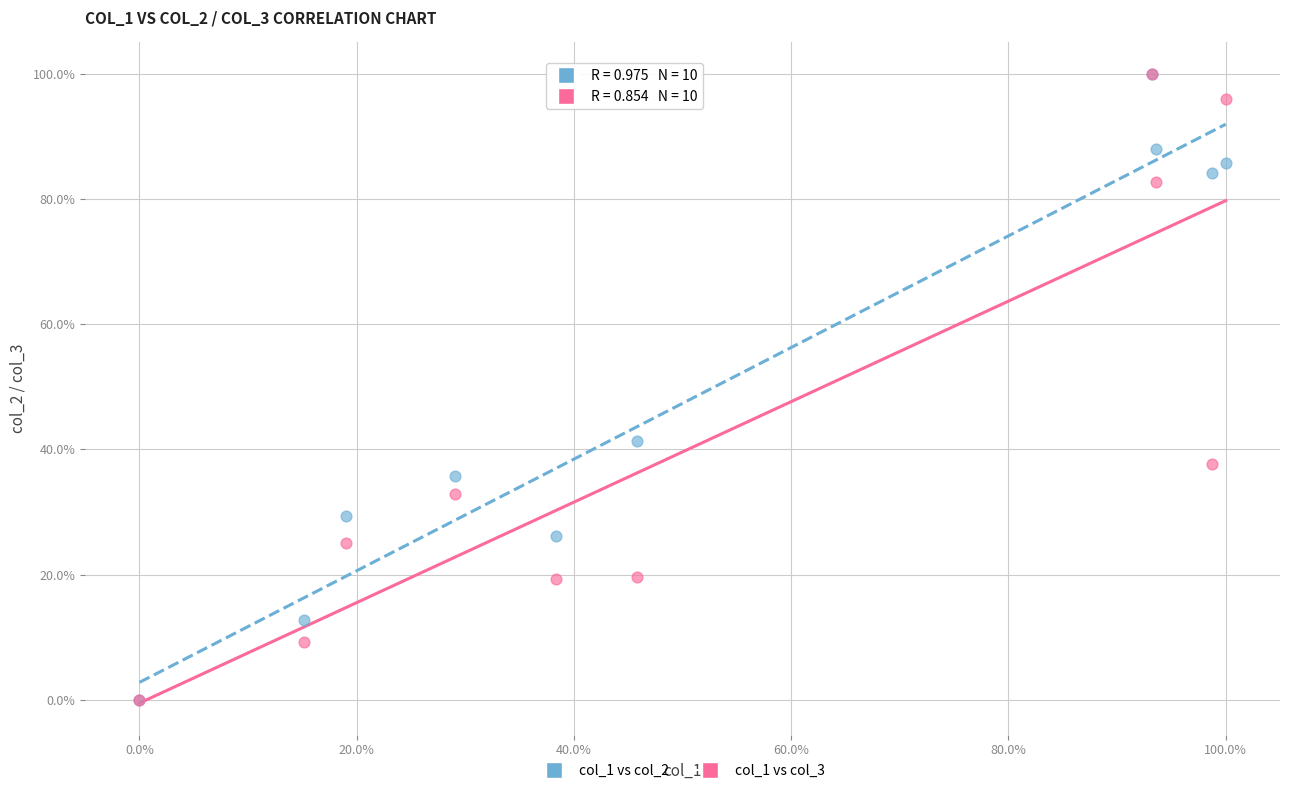

What are all the series names shown in the legend?

col_1 vs col_2, col_1 vs col_3